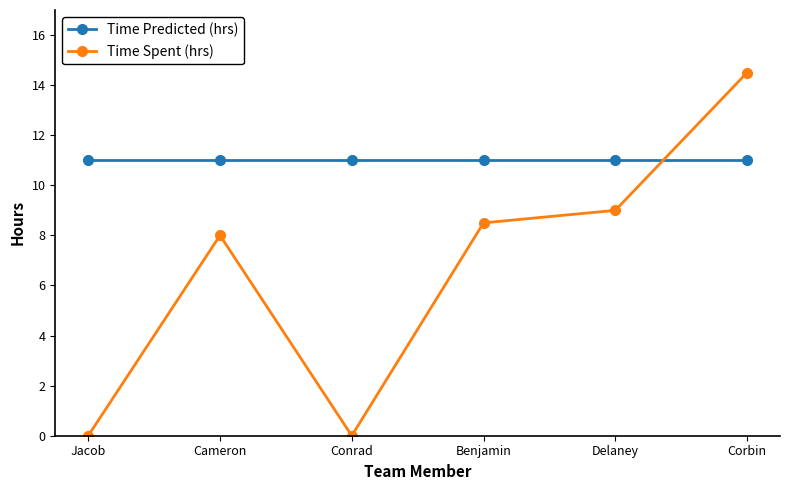

Reading left to right, extract all data points from this chart.

Time Predicted (hrs): Jacob=11.0	Cameron=11.0	Conrad=11.0	Benjamin=11.0	Delaney=11.0	Corbin=11.0
Time Spent (hrs): Jacob=0.0	Cameron=8.0	Conrad=0.0	Benjamin=8.5	Delaney=9.0	Corbin=14.5